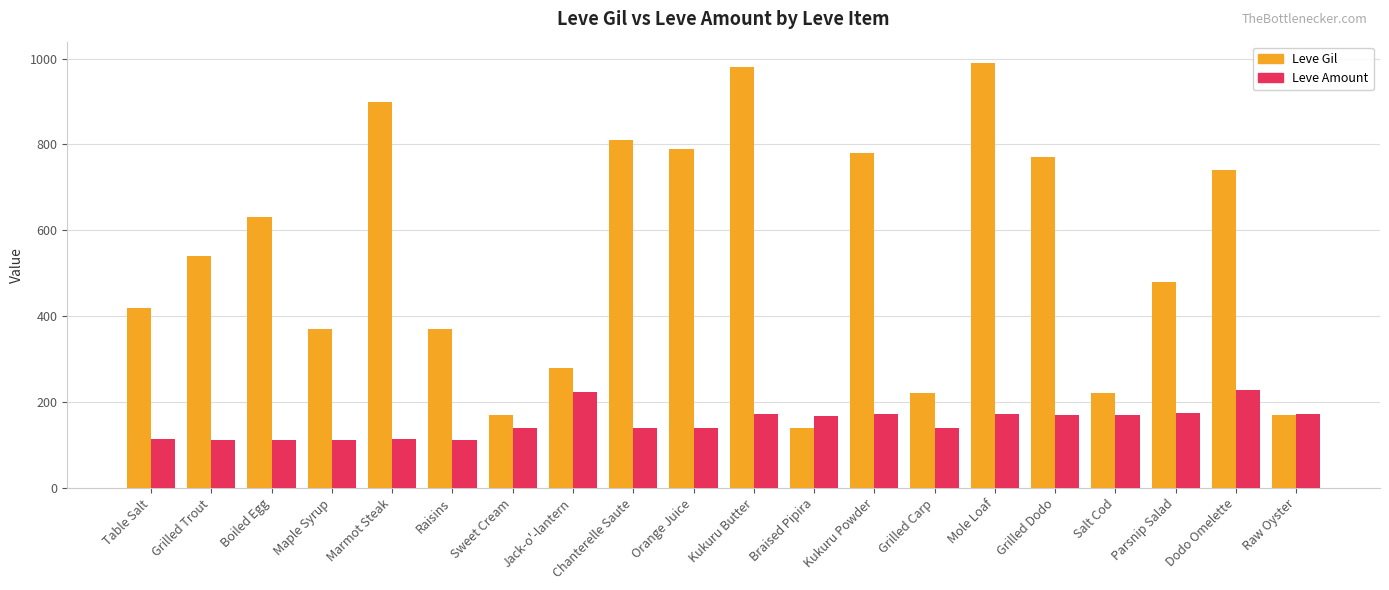

Is the value of Leve Gil at Raw Oyster greater than the value of Leve Amount at Grilled Trout?

Yes